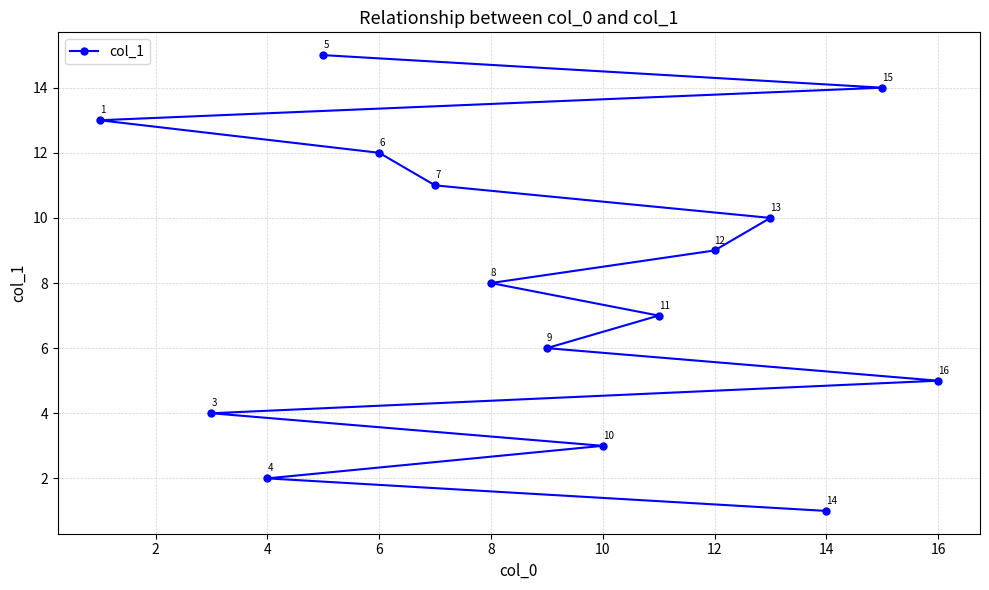

Is it true that the value at 16 is 5?

True